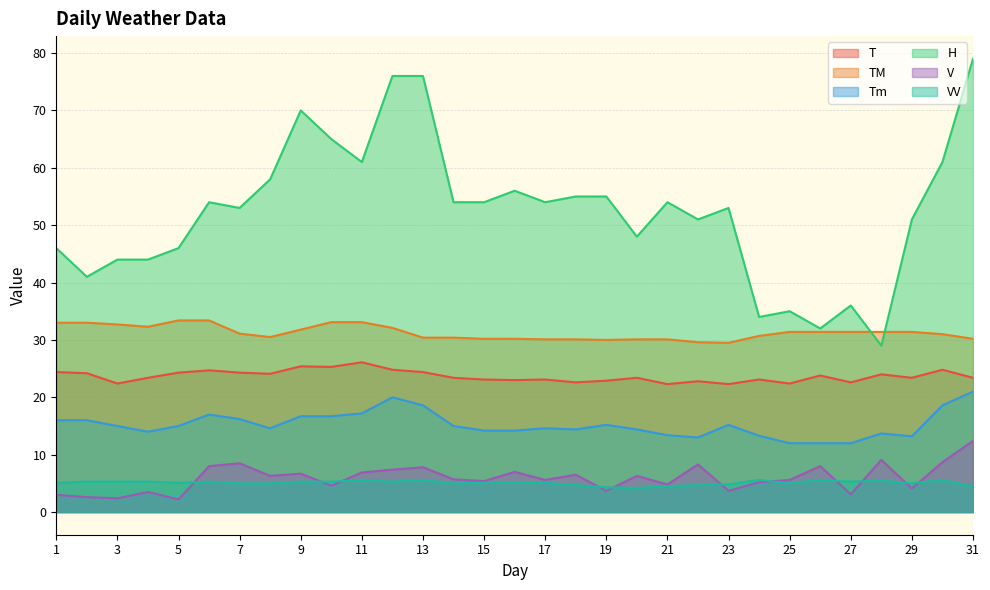

Does the chart display data point markers on the line(s)?

No